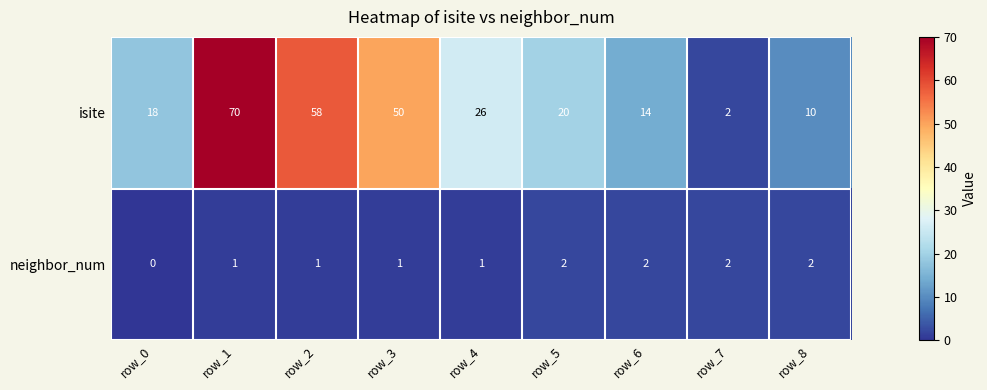

Which category has the highest value across all series?

row_1